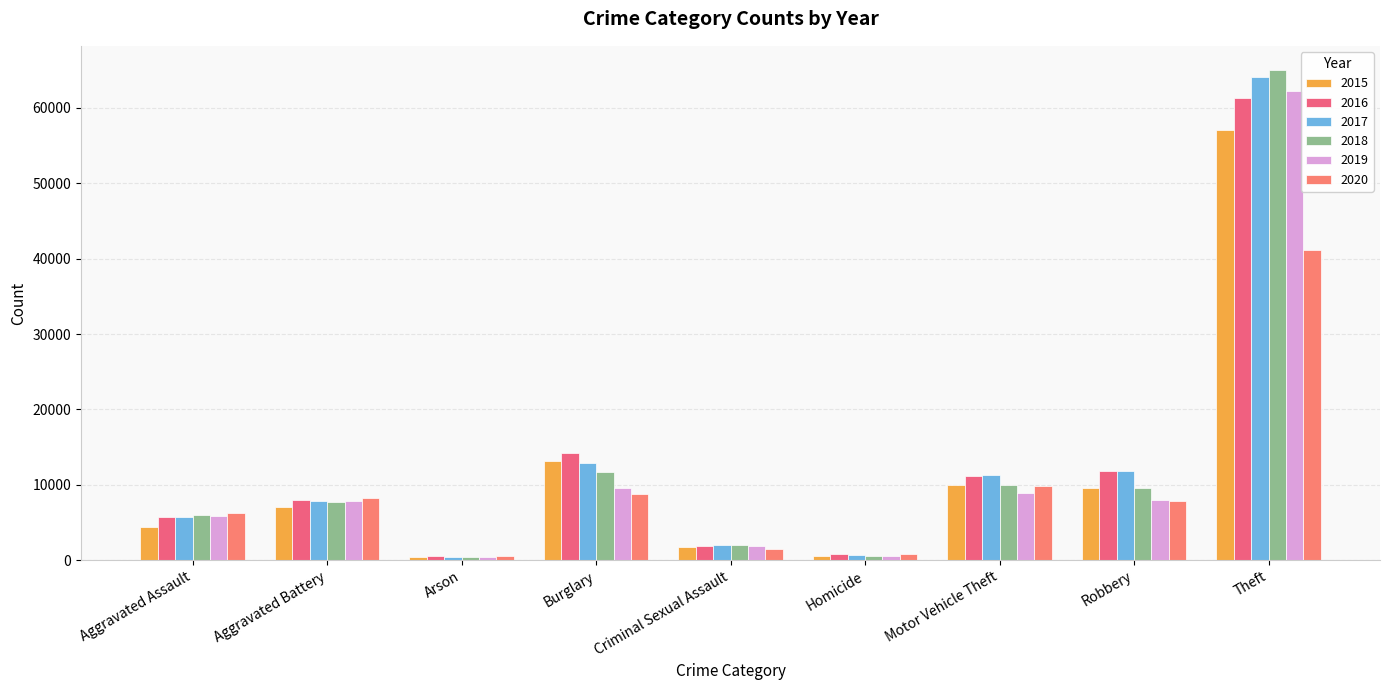

Rank the series by their maximum value, from lowest to highest.

2020, 2015, 2016, 2019, 2017, 2018